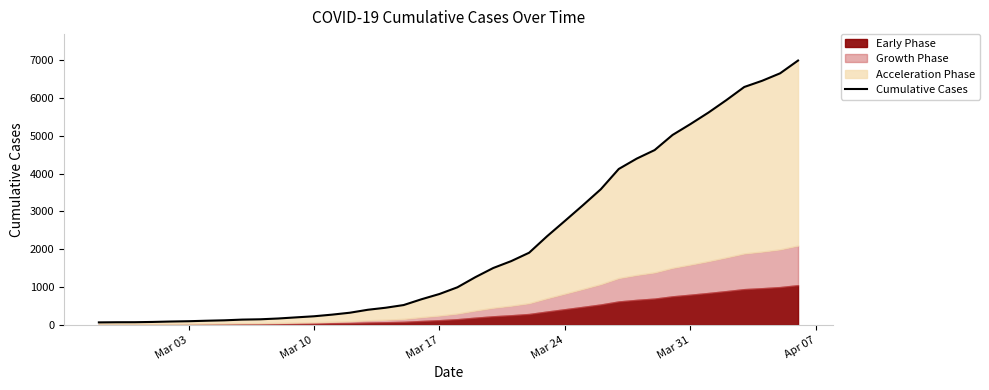

True or false: the data shows 816 at Mar 17.

True